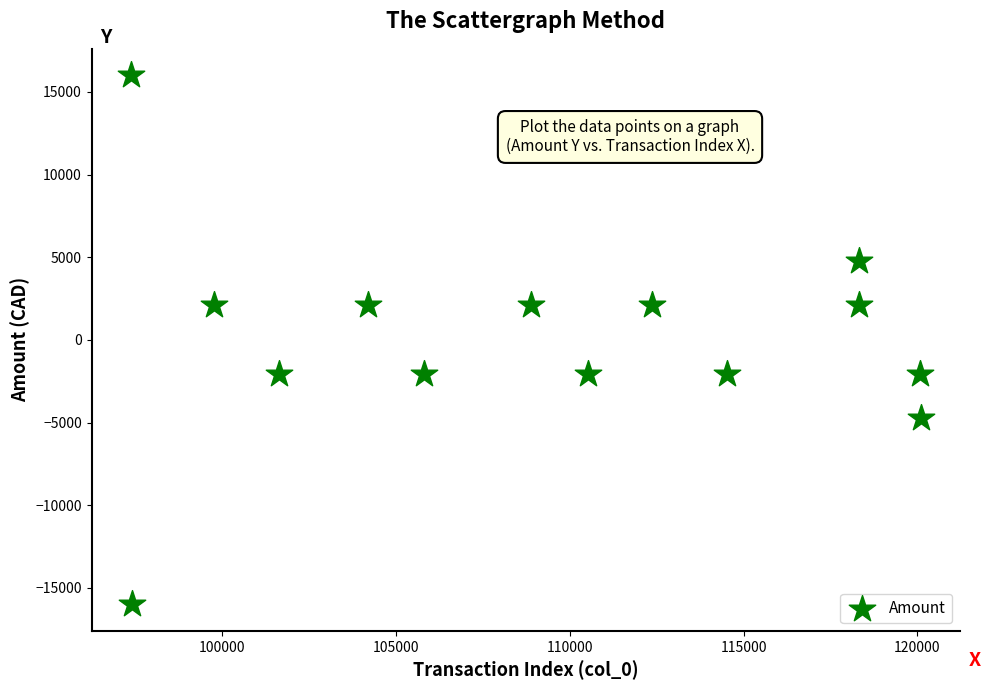

What is the range of Y values (max minus min)?

32010.1